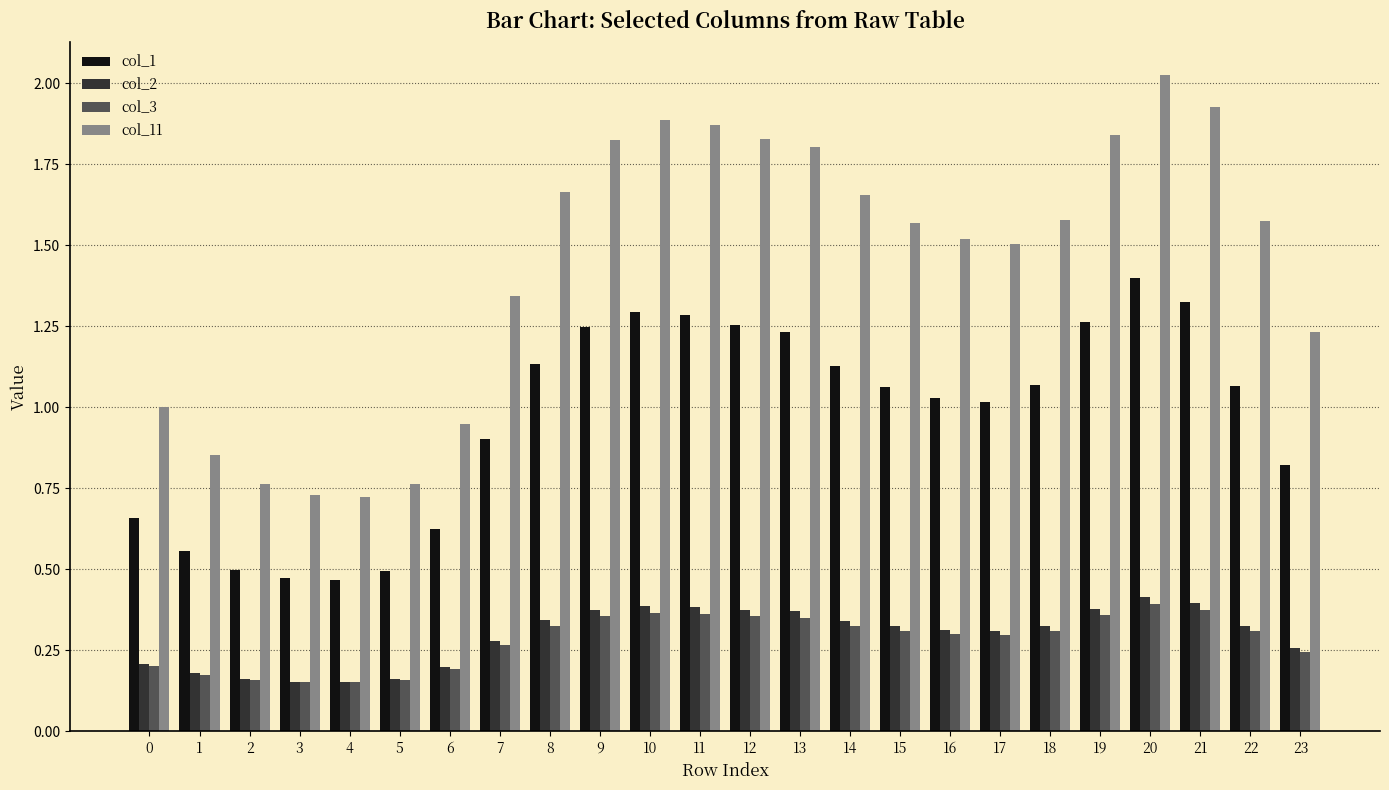

What is the sum of the col_11 values at 19 and 5?

2.6